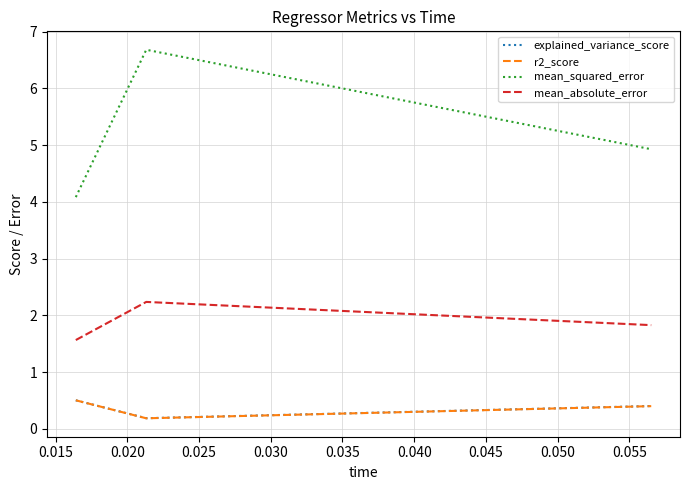

What is the highest value of the mean_absolute_error series?

2.2